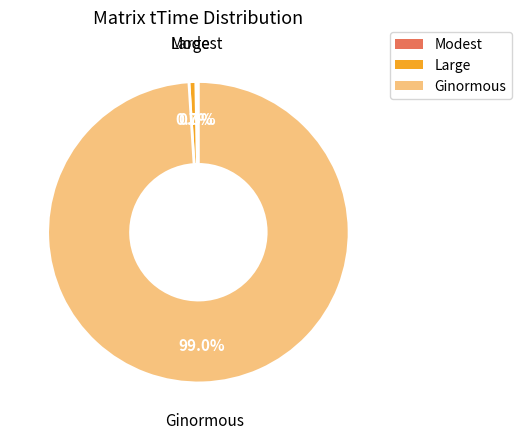

Which has a higher value, Ginormous or Large?

Ginormous